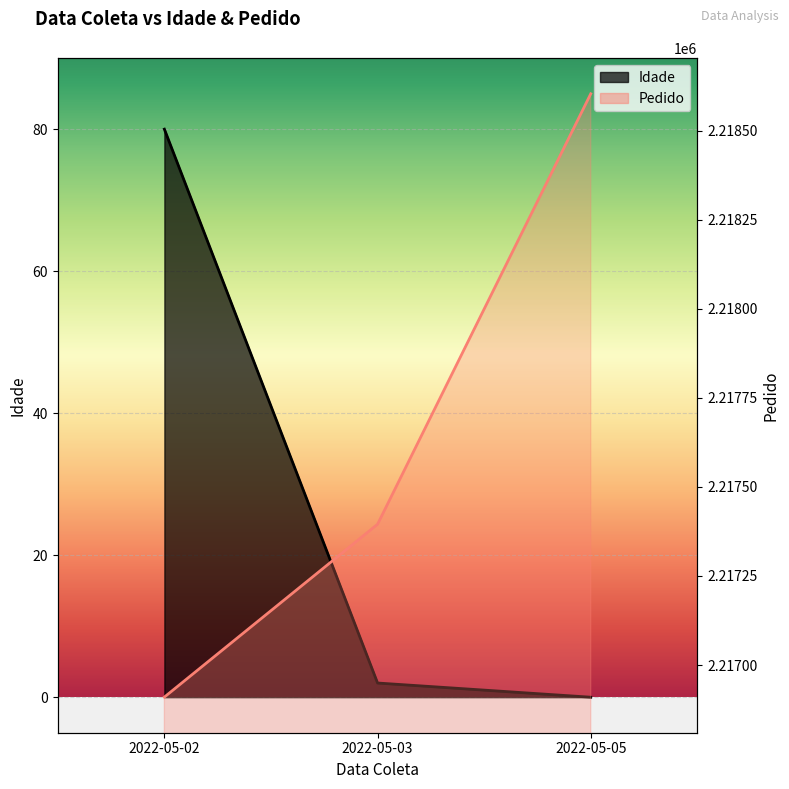

How many lines are shown in the chart?

2